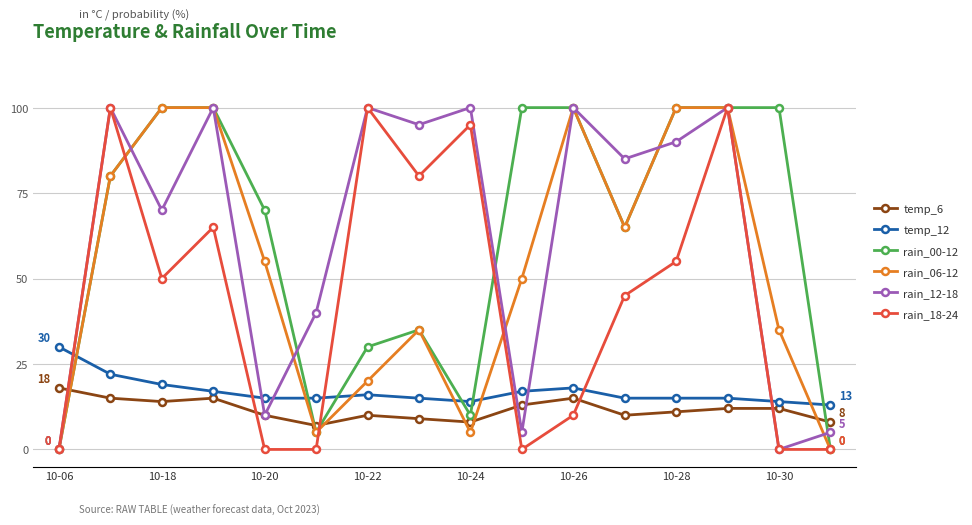

True or false: rain_12-18 has more than 2 points higher than both neighbors.

True